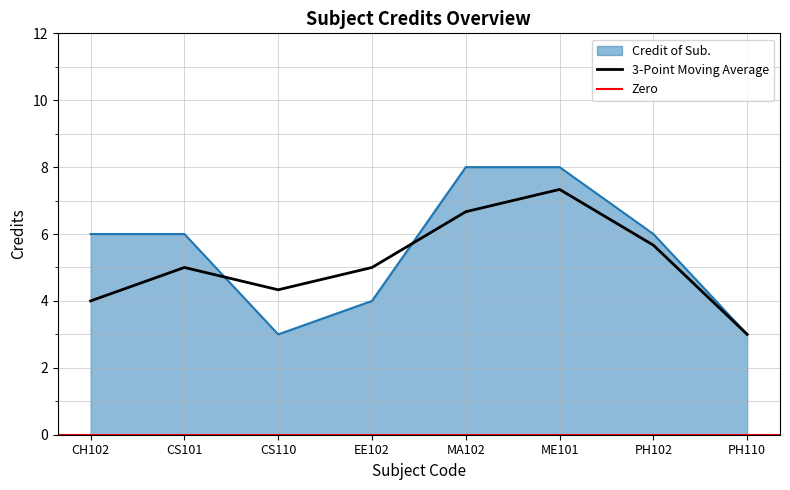

What is the greatest value displayed?

8